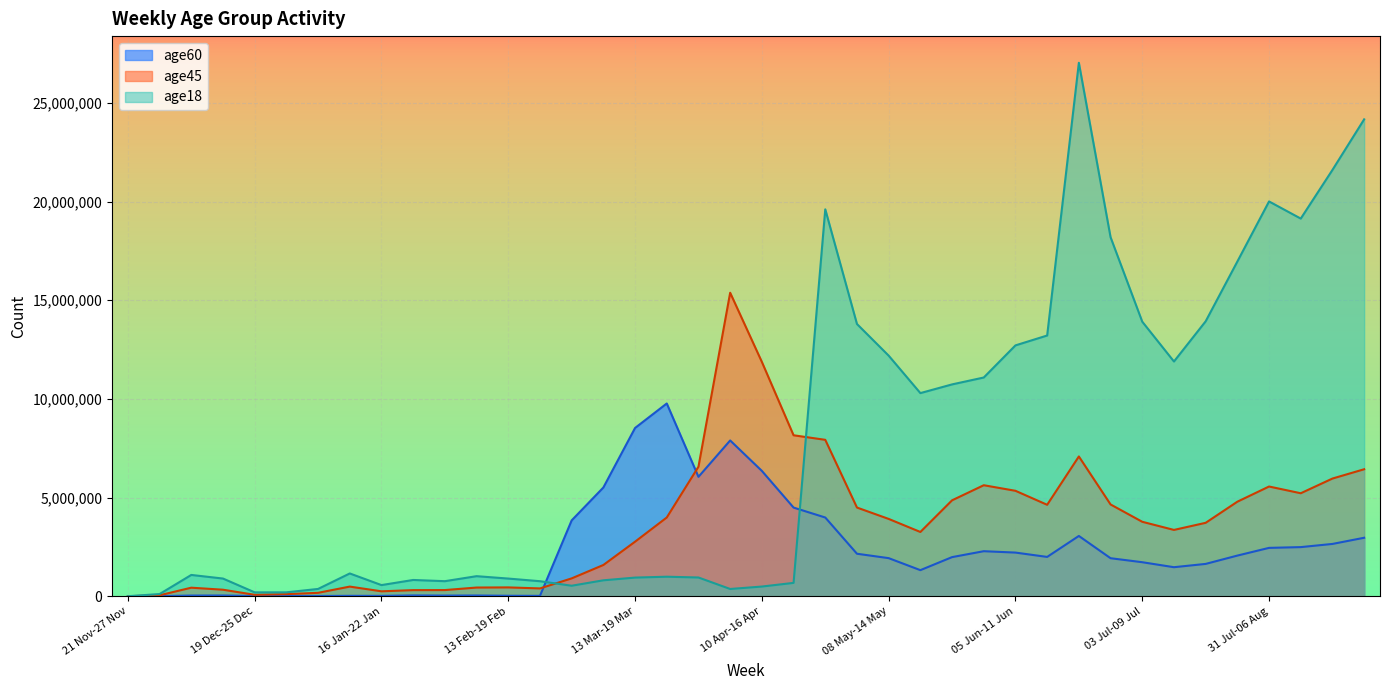

Which series changed the most between 05 Jun-11 Jun and 10 Jul-16 Jul?

age45